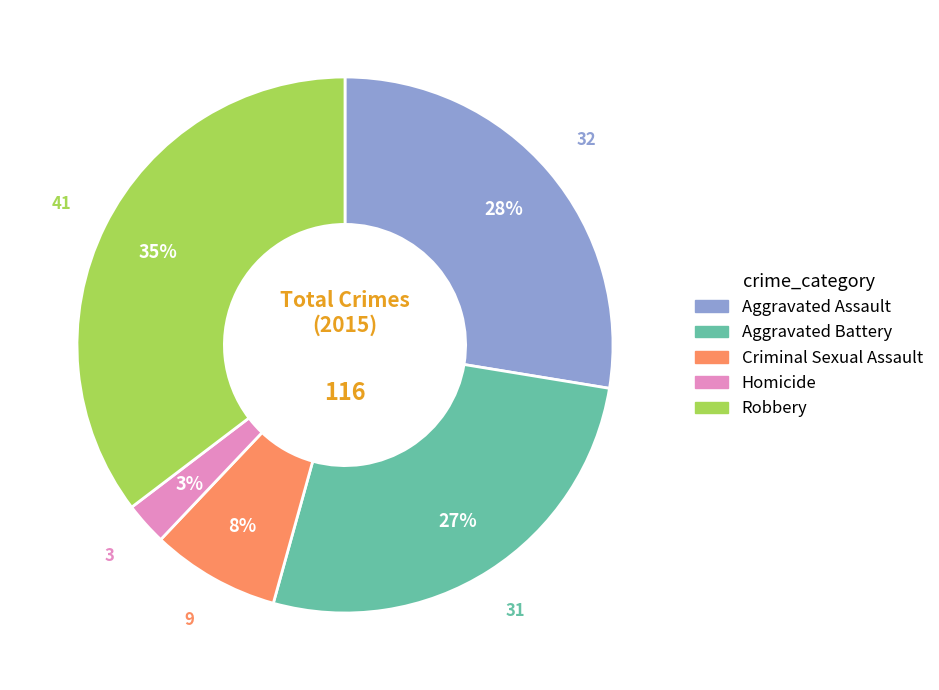

Is it true that Aggravated Battery is 20% of the pie?

False